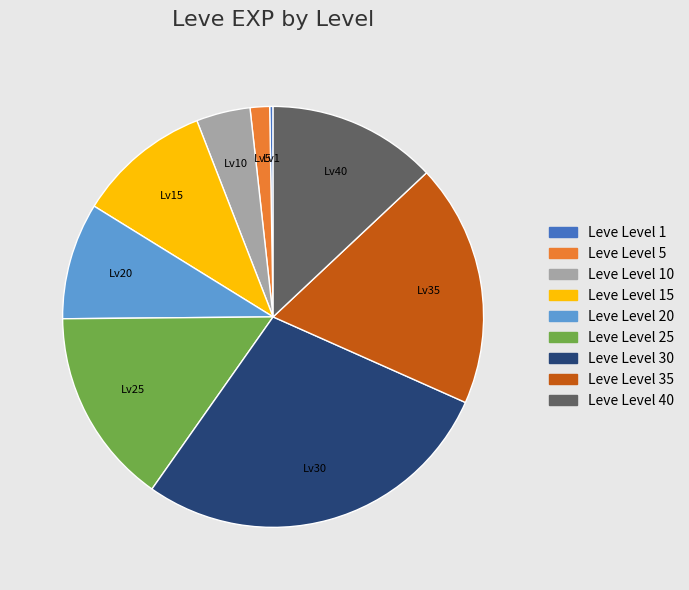

Is there any slice that represents more than half of the pie?

No